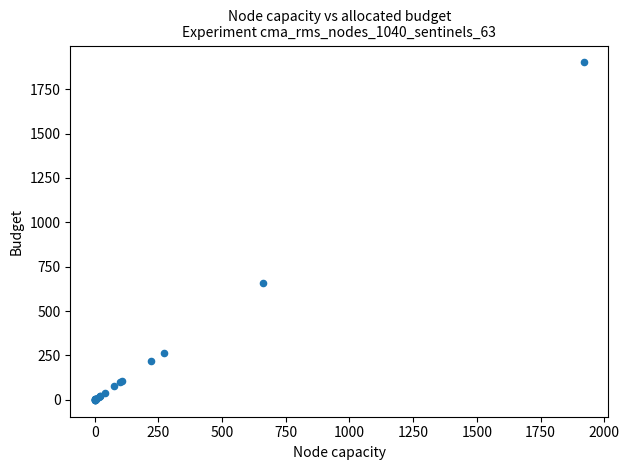

What Y value in the scatter plot is closest to 950?

656